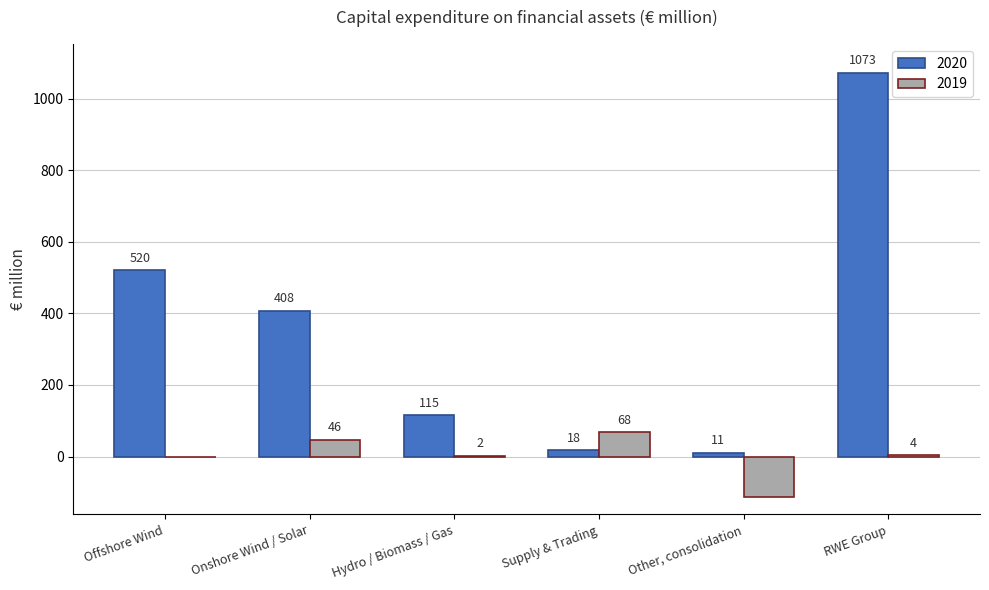

True or false: 2020 has a value of 1073 at RWE Group.

True